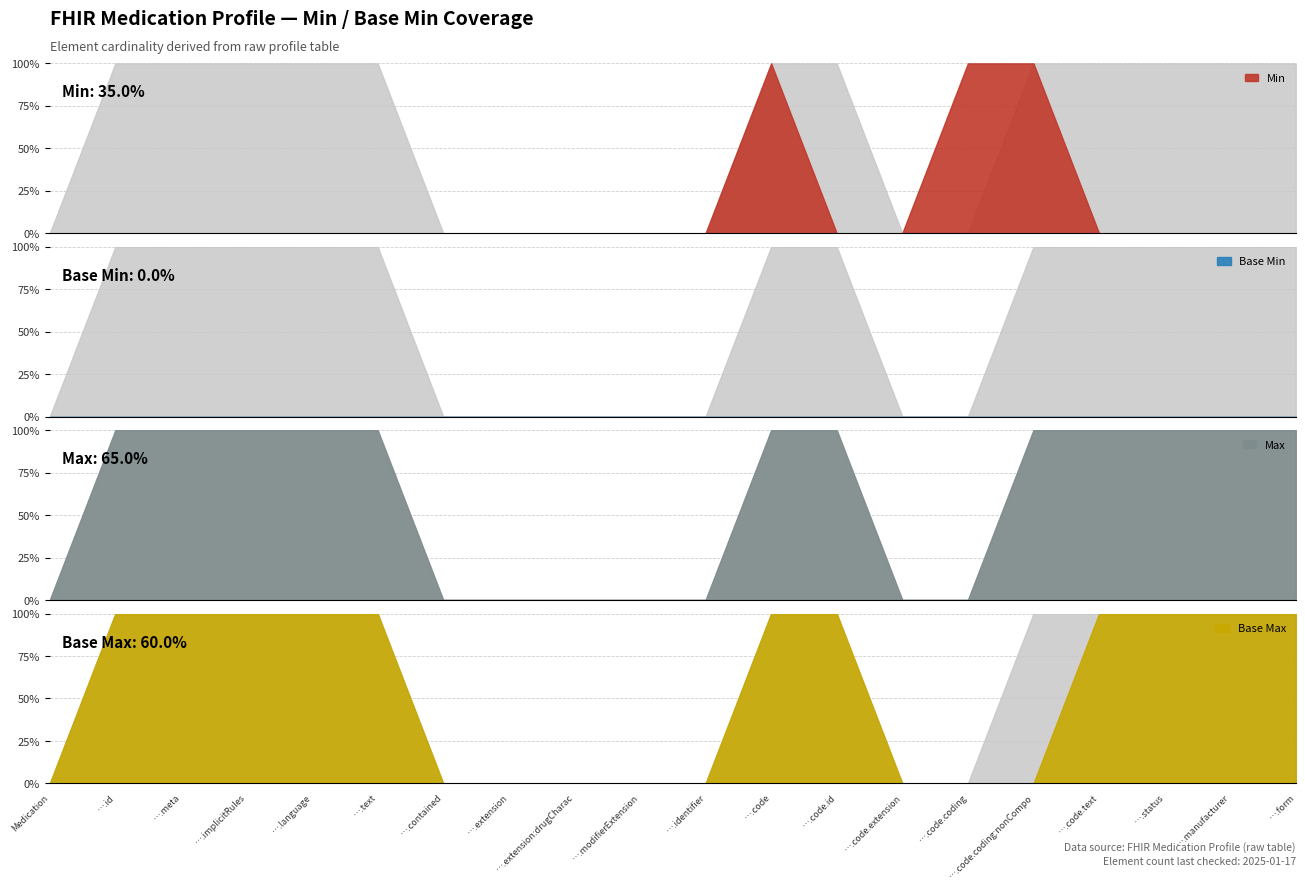

How many interior local peaks does the Min series have?

1